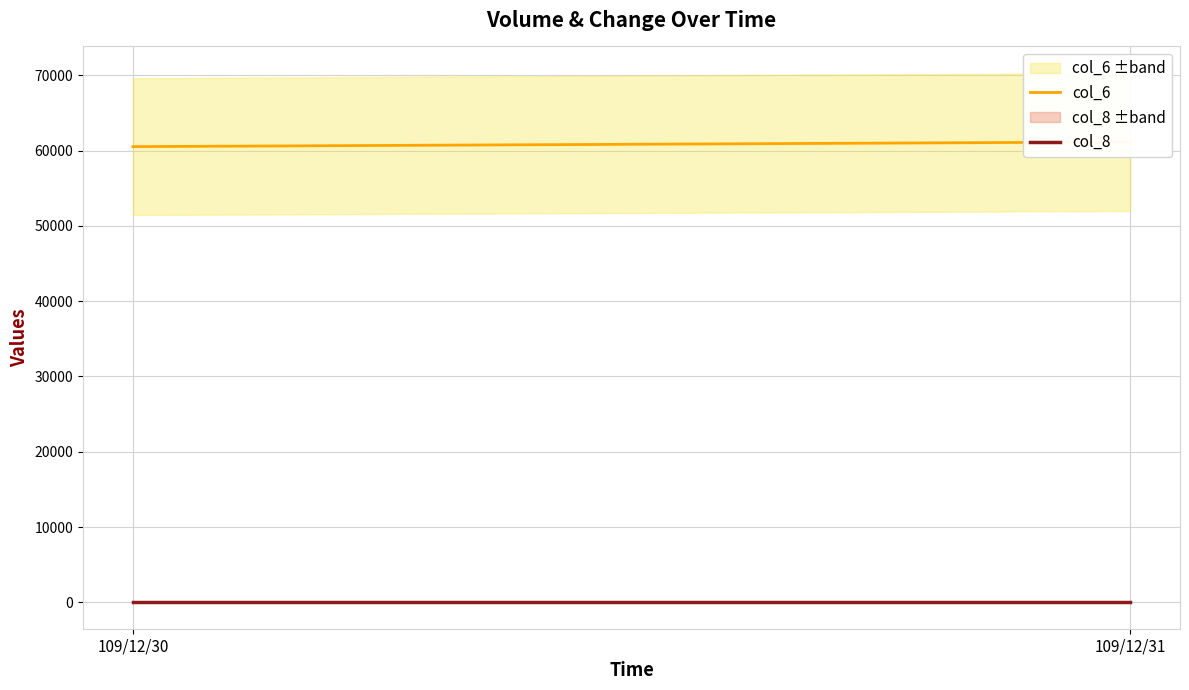

What is the total value across all series at 109/12/30?

60544